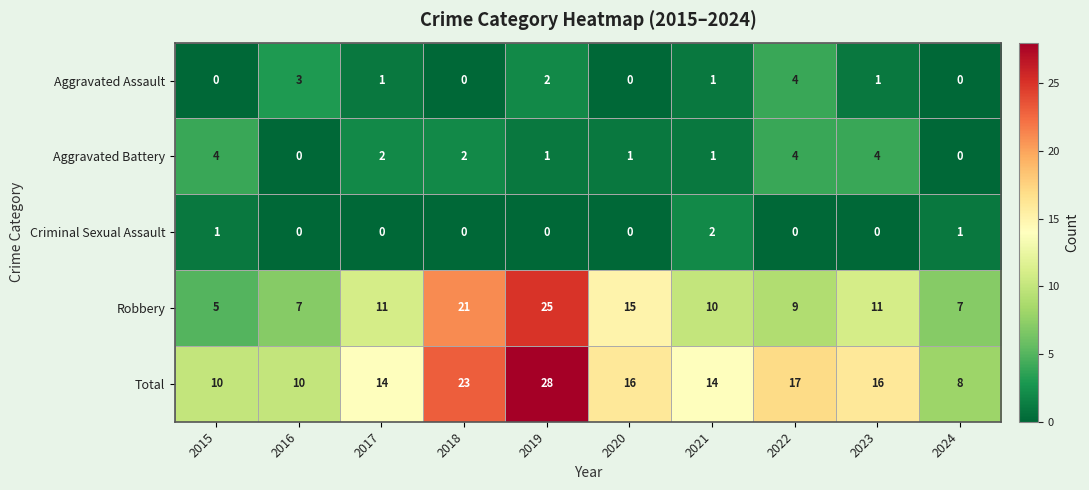

Is it true that Aggravated Battery equals 4 at 2022?

True